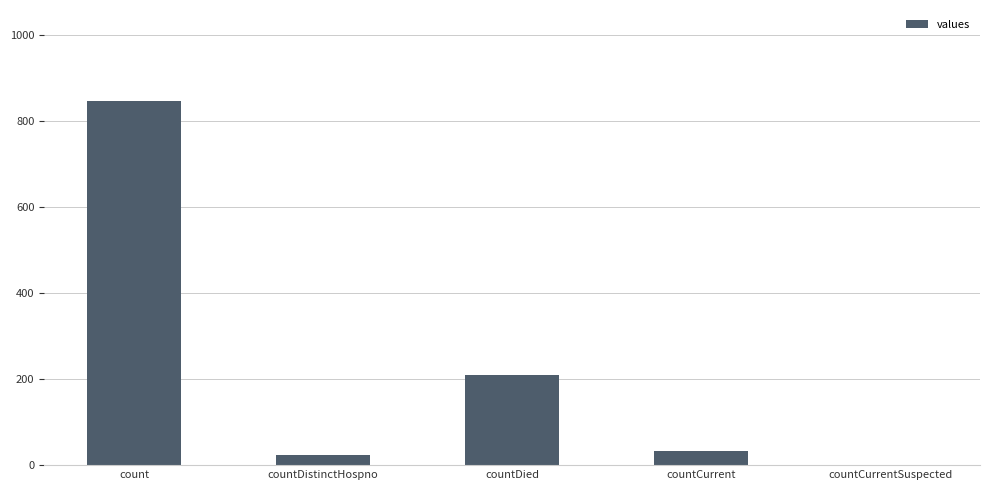

What is the average value?

223